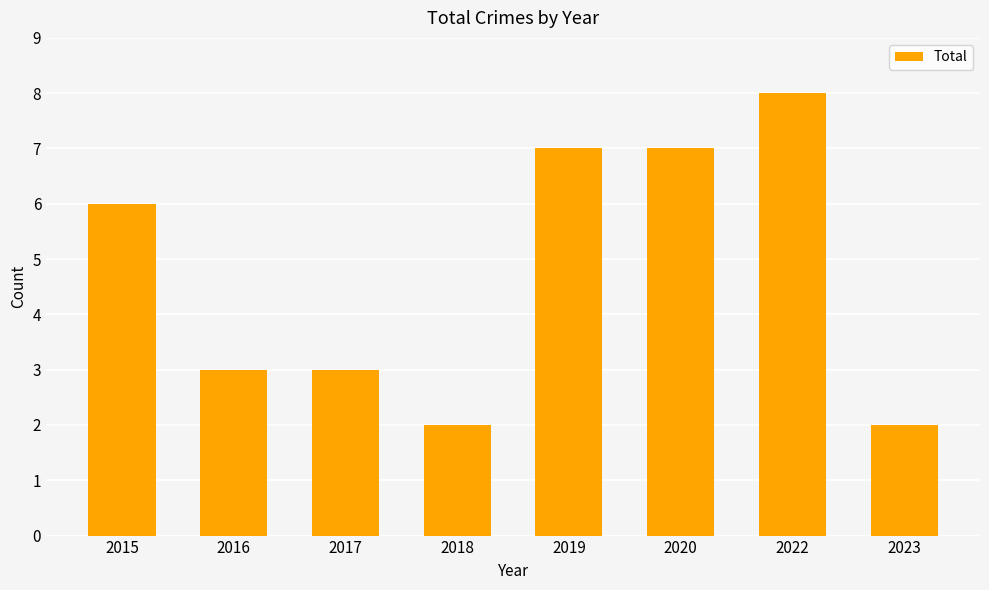

Where is the data nearest to the value 5?

2015